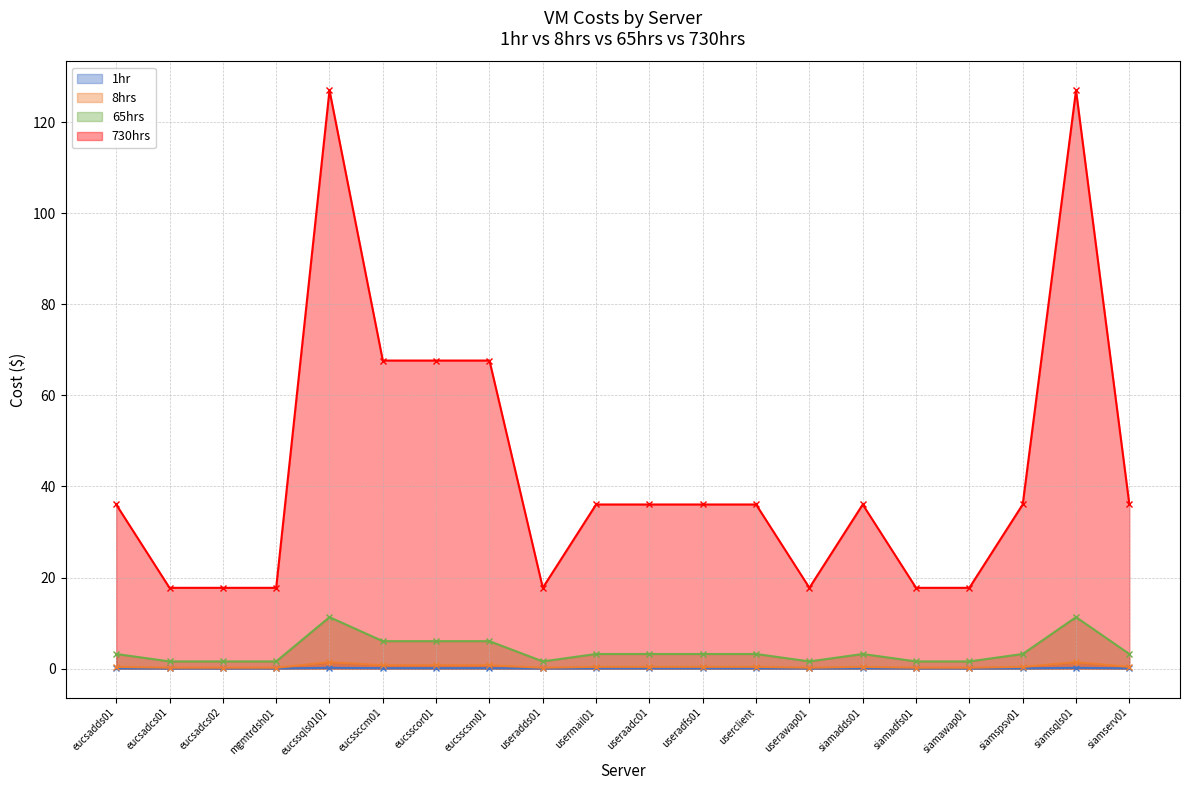

Does the chart have visible grid lines?

Yes